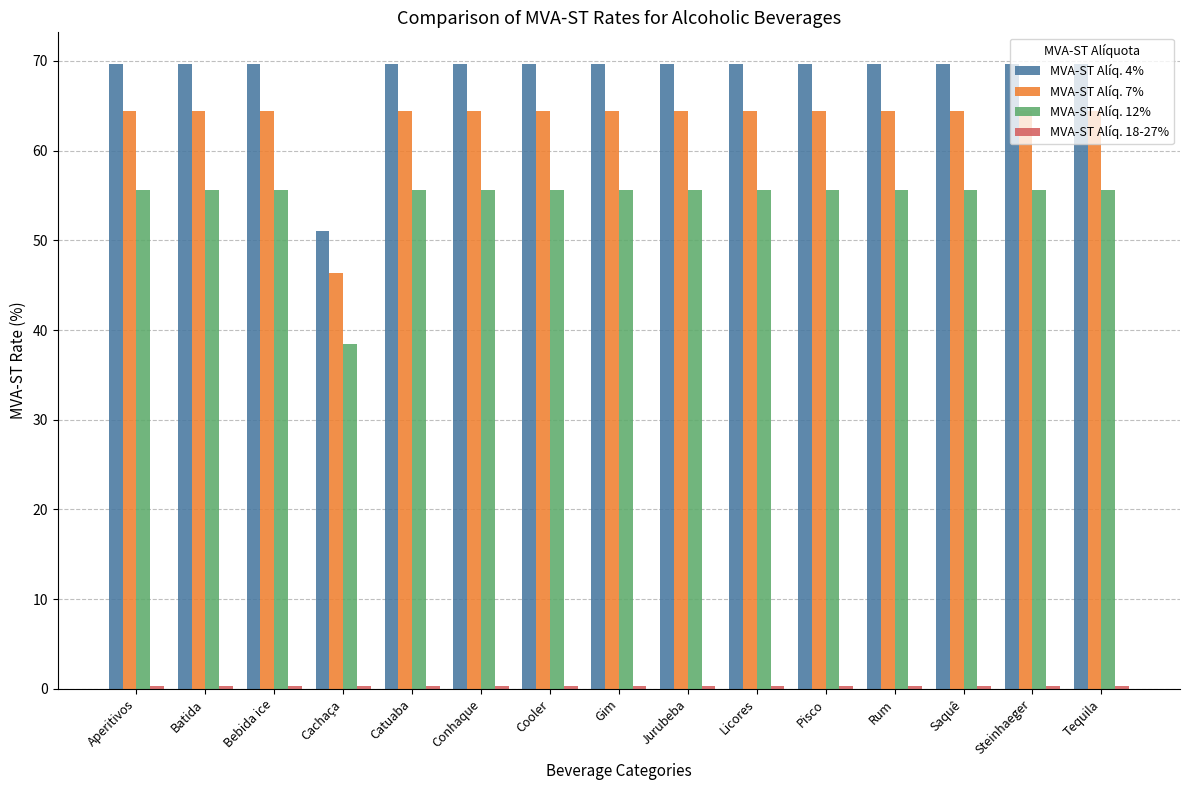

Are the bars horizontal?

No